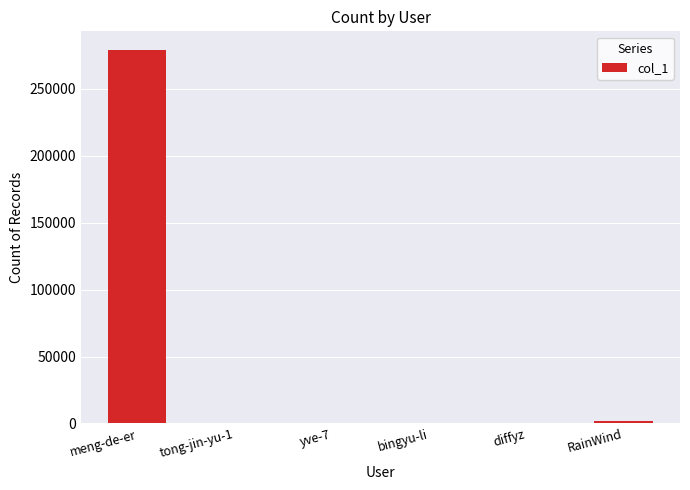

Which category has the highest value across all series?

meng-de-er